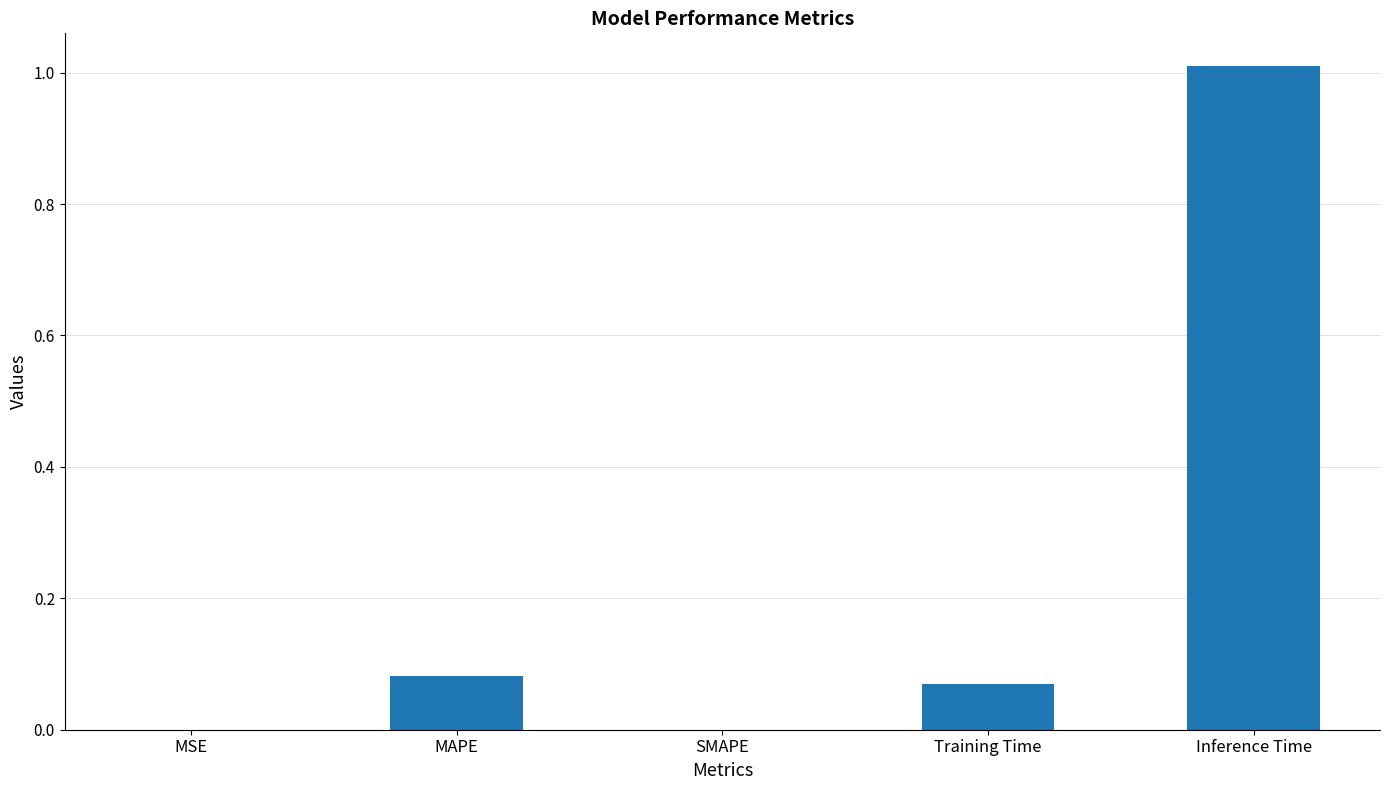

What is the sum of all values?

1.2